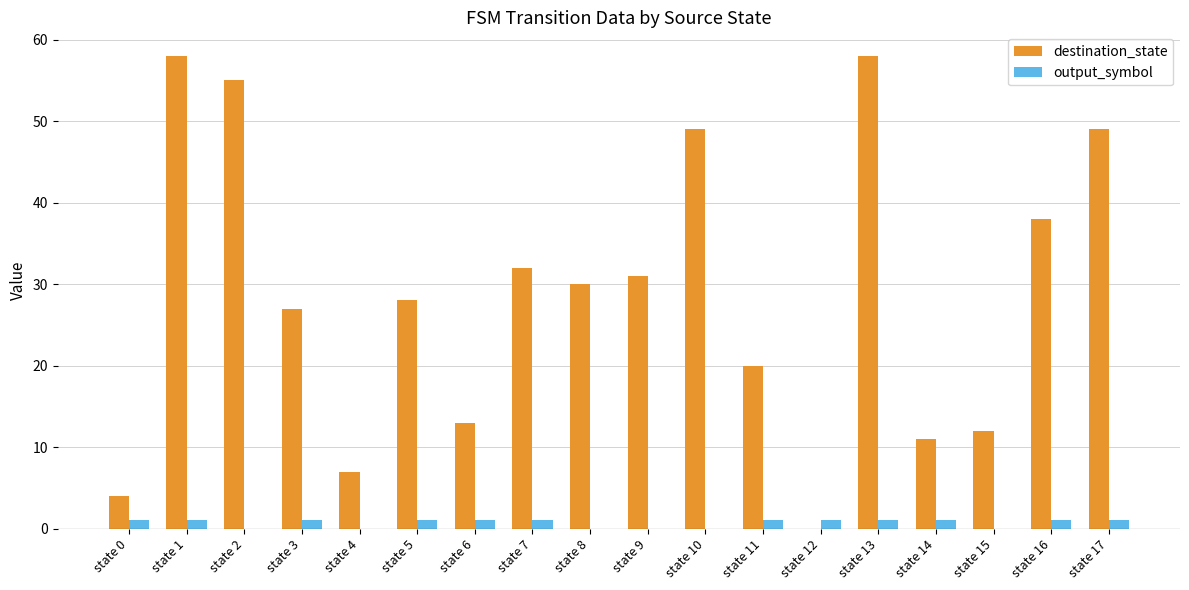

How many data points does each series have?

18